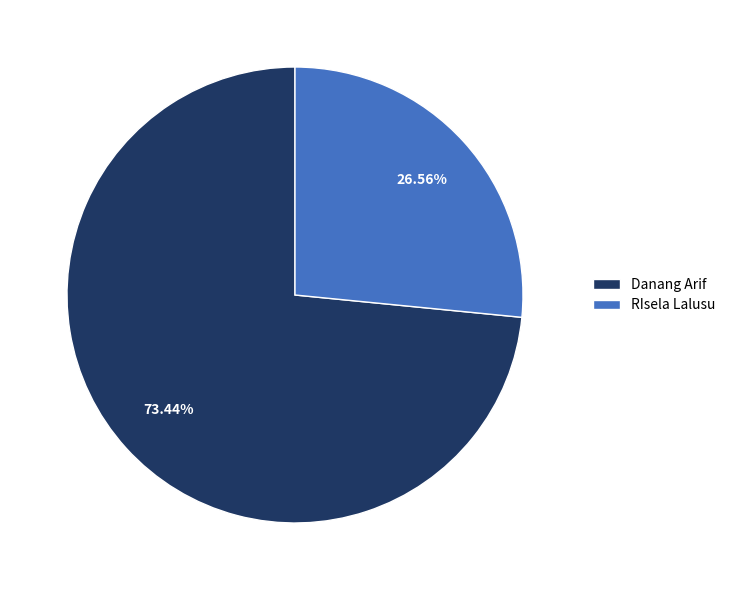

Which category has the smallest portion of the pie?

RIsela Lalusu